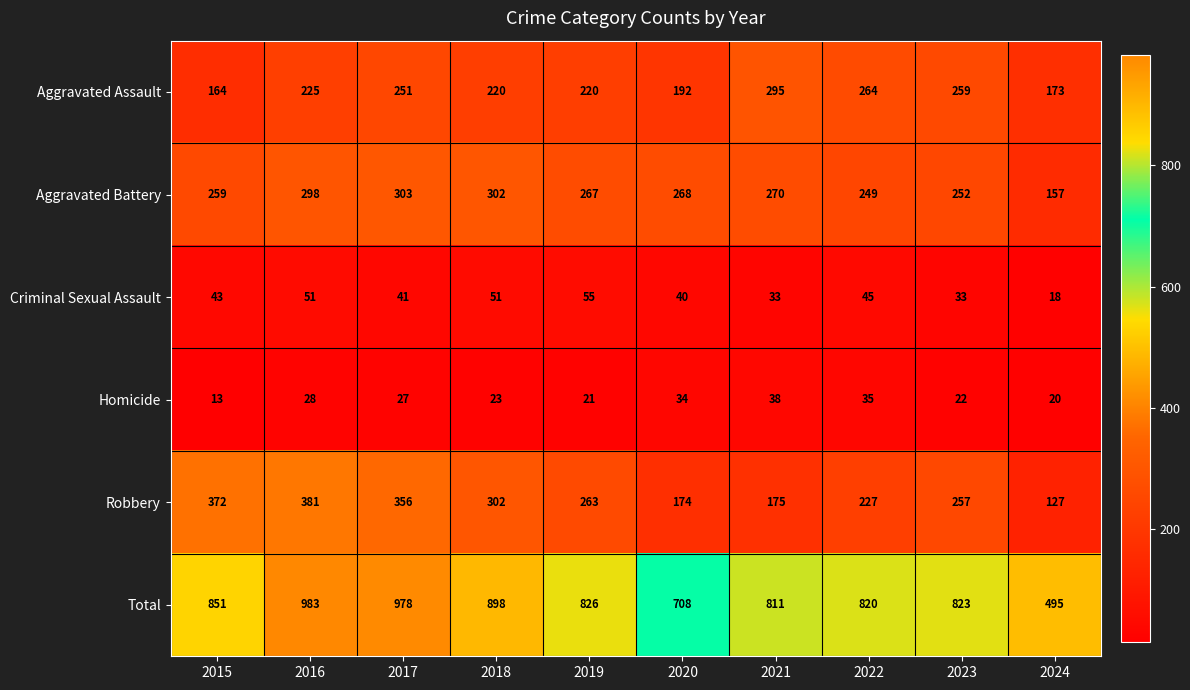

At which category is the sum across all series the highest?

2016